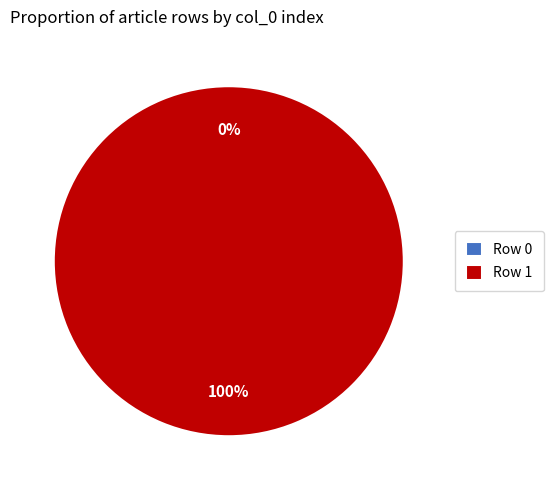

How many slices are in this pie chart?

2